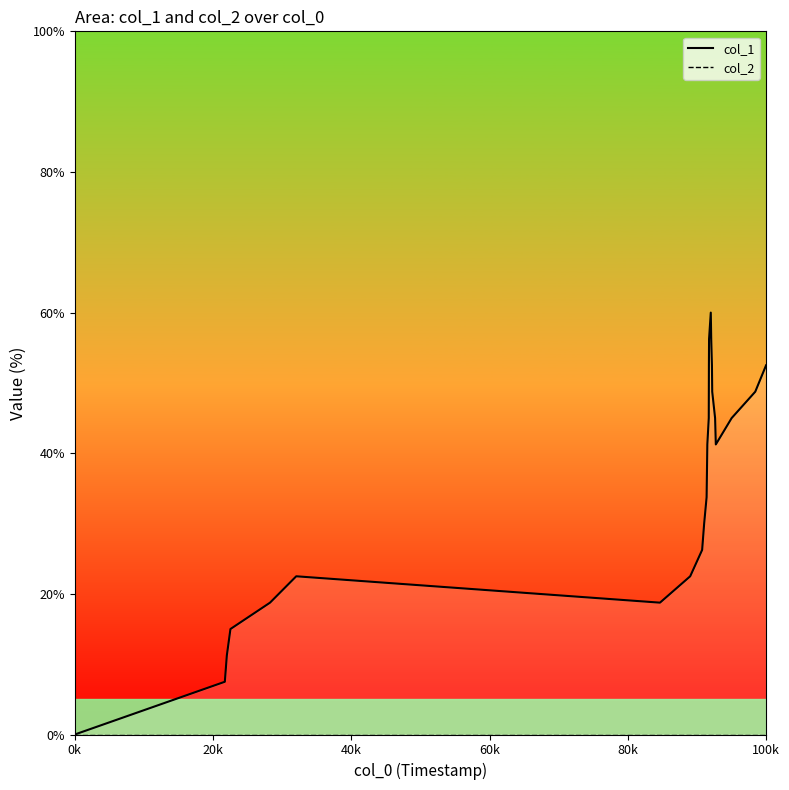

True or false: col_1_line has more than 2 points higher than both neighbors.

False